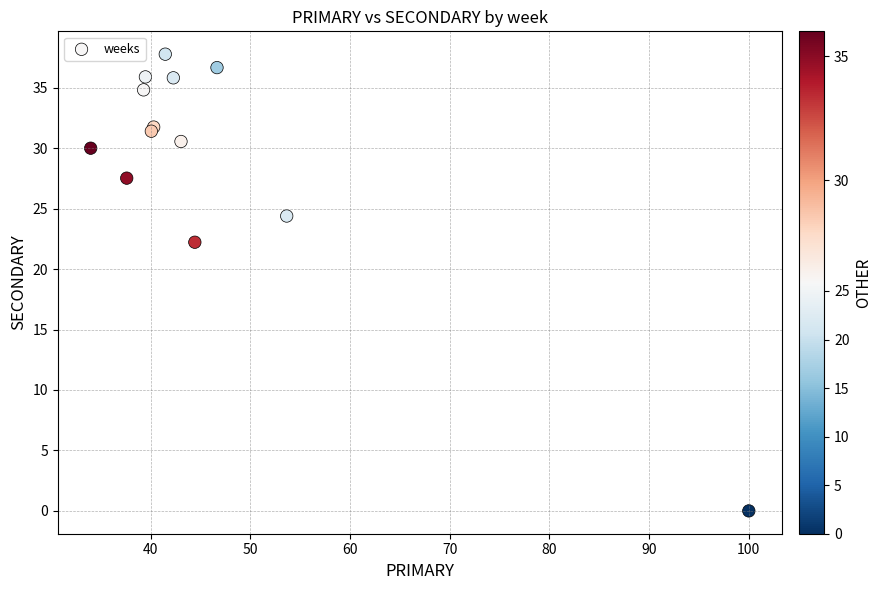

What Y value in the scatter plot is closest to 18?

22.2